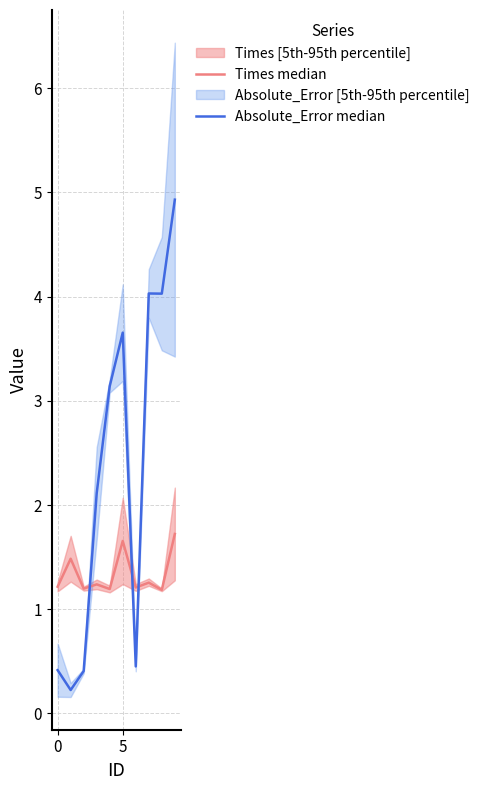

True or false: Times median has a value of 2.0 at 4.

False